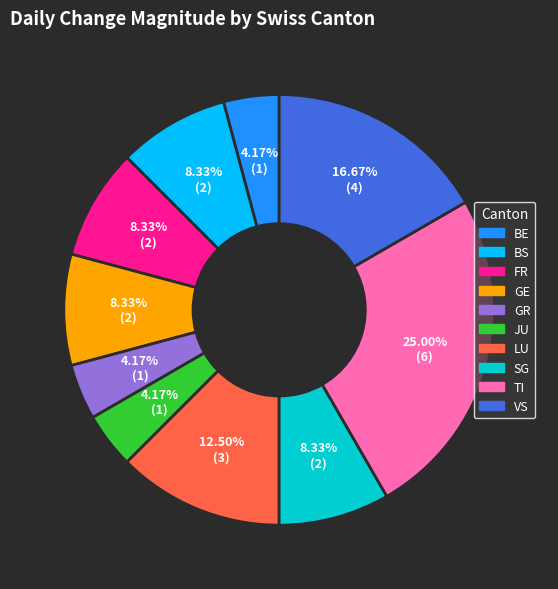

Is there any slice that represents more than half of the pie?

No